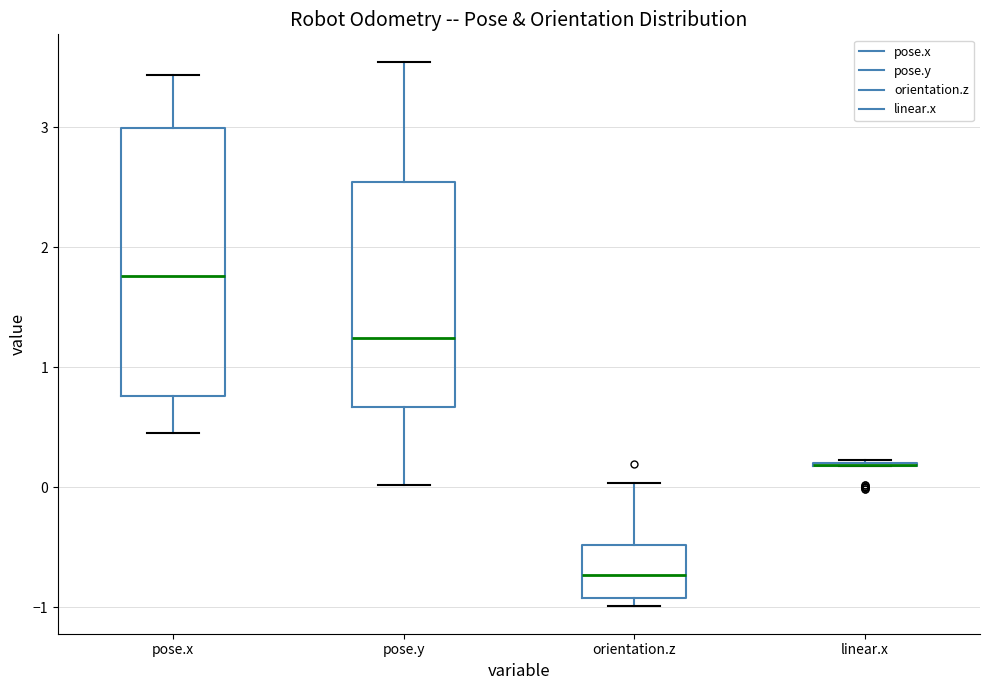

Reading left to right, transcribe this box plot: for each box, give where its median line is, the range the box spans, and where its two whiskers end, as read against the y-axis. The values are not printed on the chart, so give them approximately, as read against the axis.

pose.x: median 1.8, box 0.8 to 3.0, whiskers 0.4 to 3.4
pose.y: median 1.2, box 0.7 to 2.5, whiskers 0.0 to 3.5
orientation.z: median -0.7, box -0.9 to -0.5, whiskers -1.0 to 0.0
linear.x: box collapsed to a line at 0.2, whiskers 0.2 to 0.2